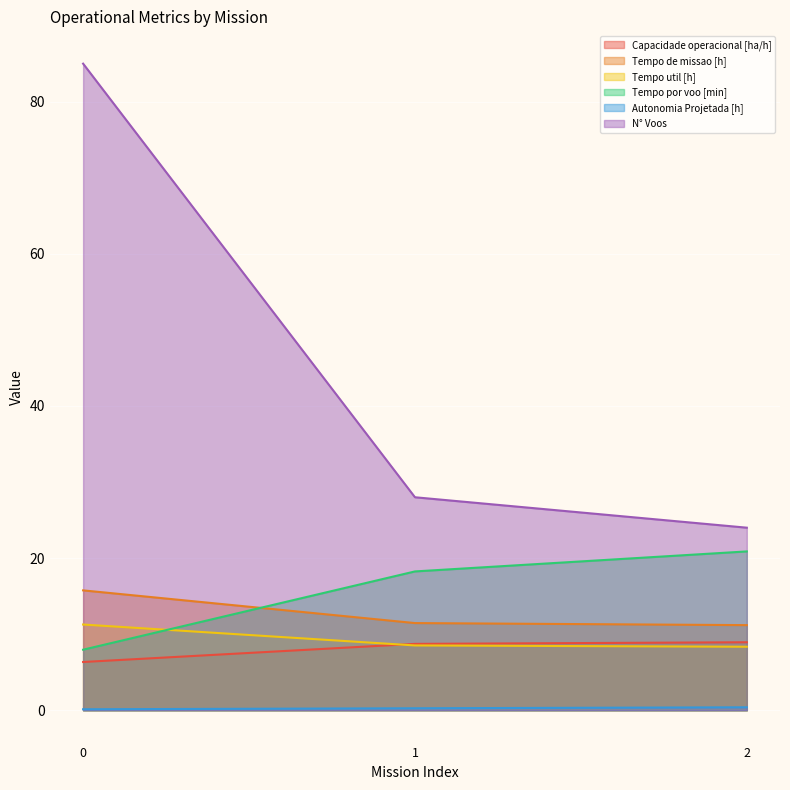

How many lines are shown in the chart?

6